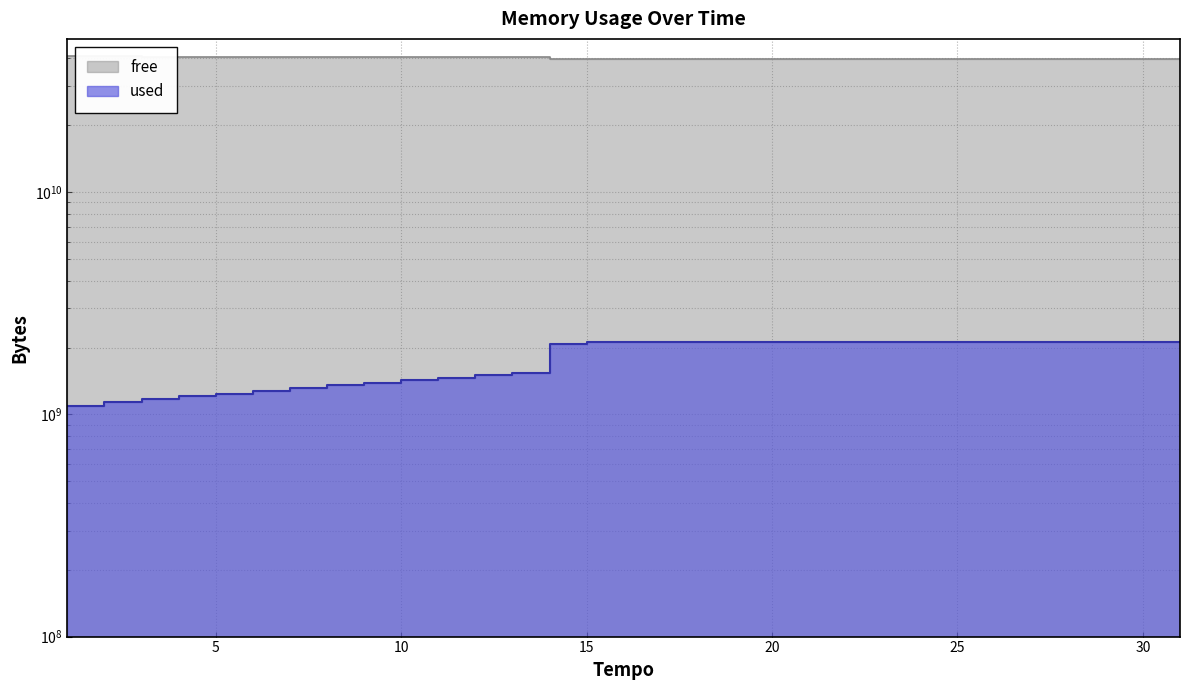

How many data points in free are less than 39847854080?

13